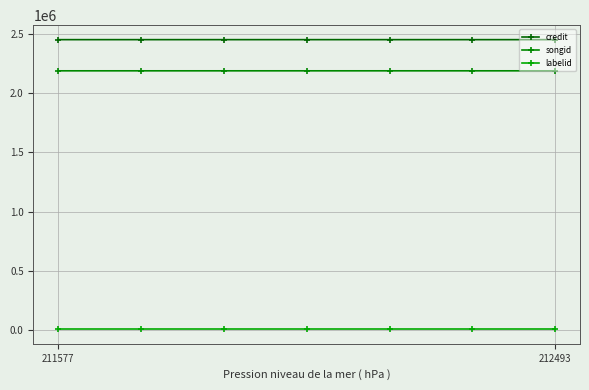

True or false: labelid has more than 0 interior local peaks.

False